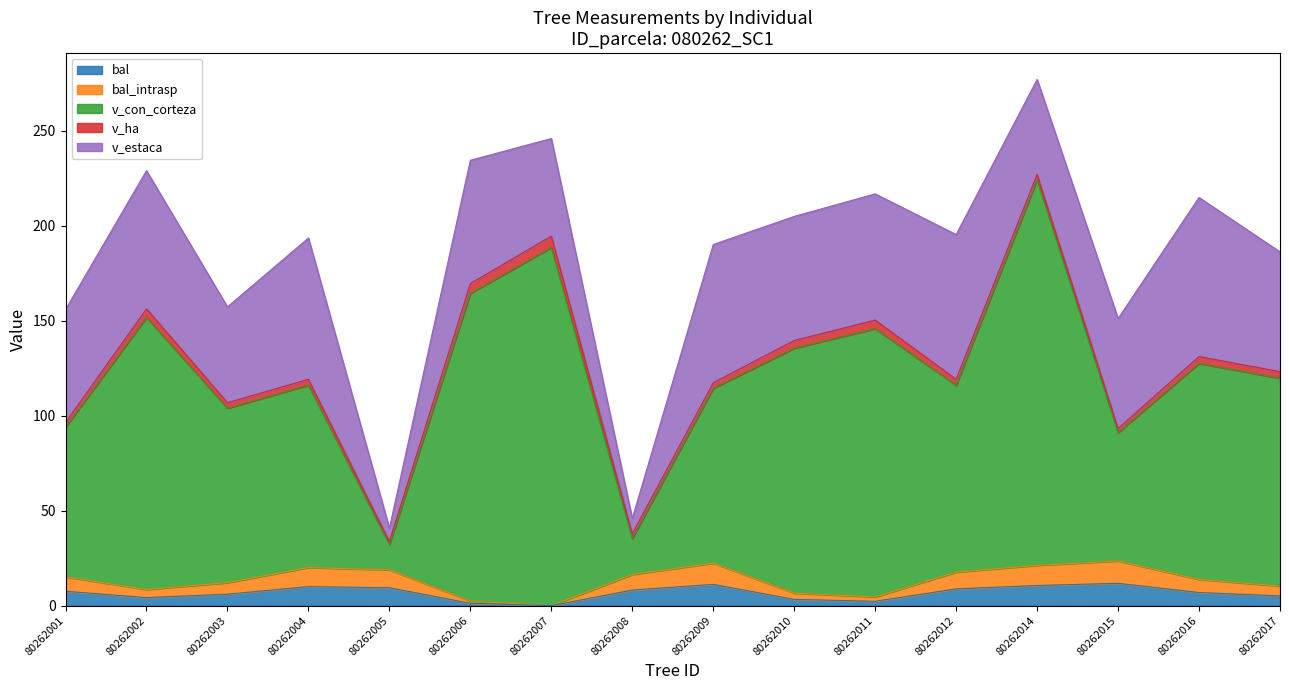

What is the value of the bal_intrasp point at the 4th from the left?

10.0